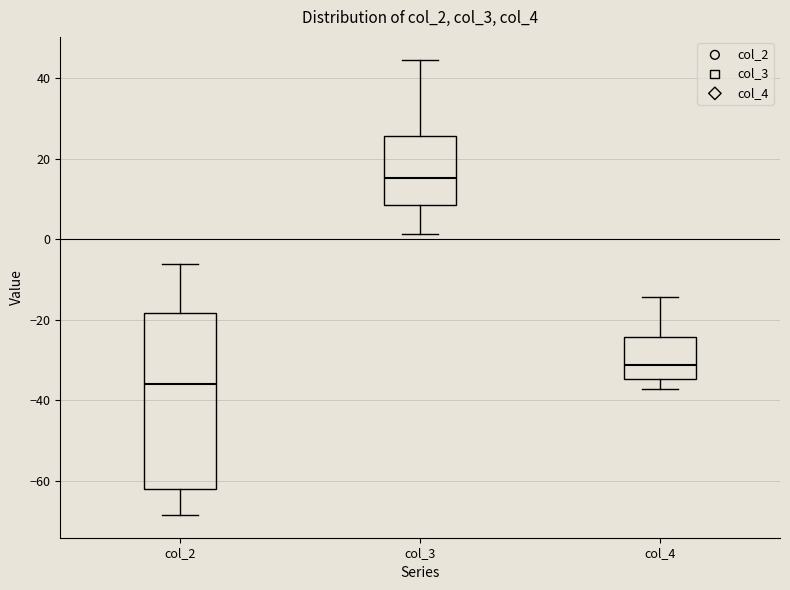

Where is the lower edge of the box for col_4 on the y-axis? The values are not printed on the chart, so give them approximately, as read against the axis.

-34